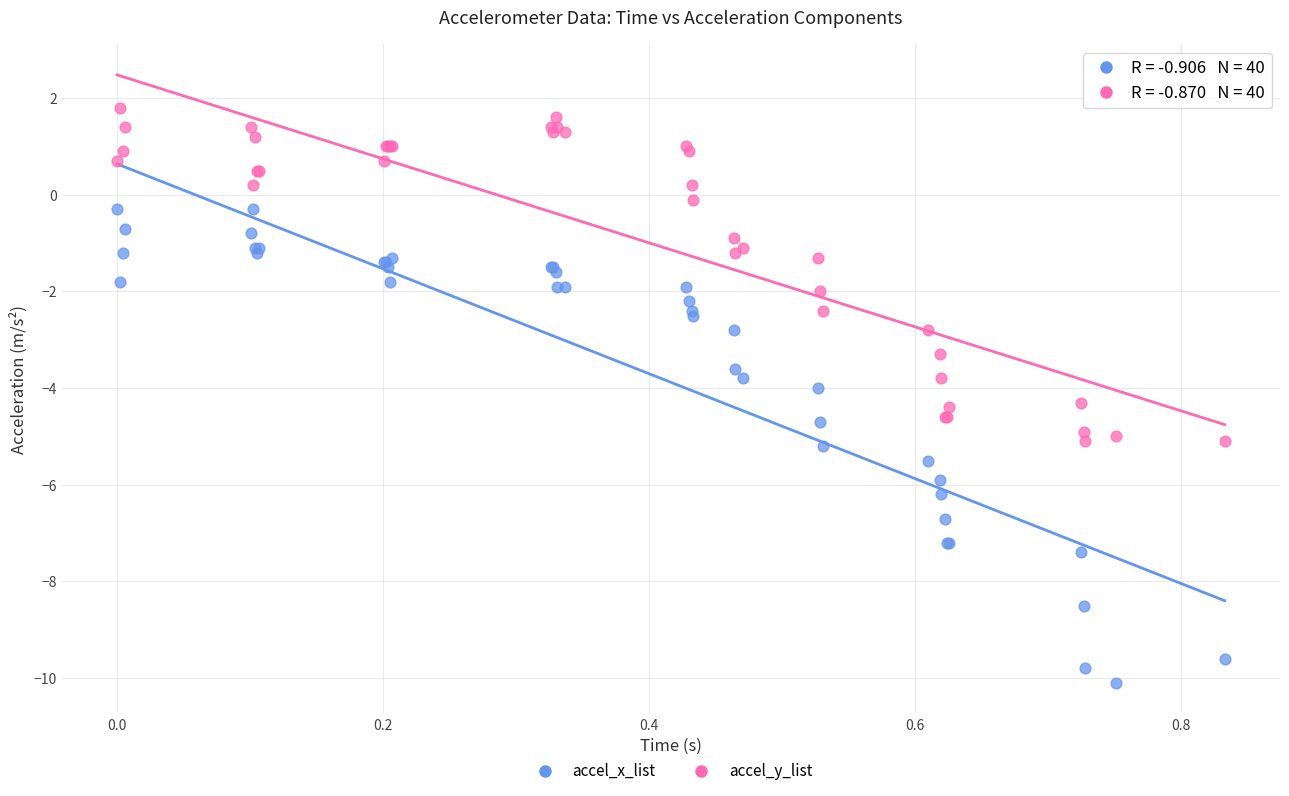

What is the X range (max minus min) for the scatter plot?

0.8